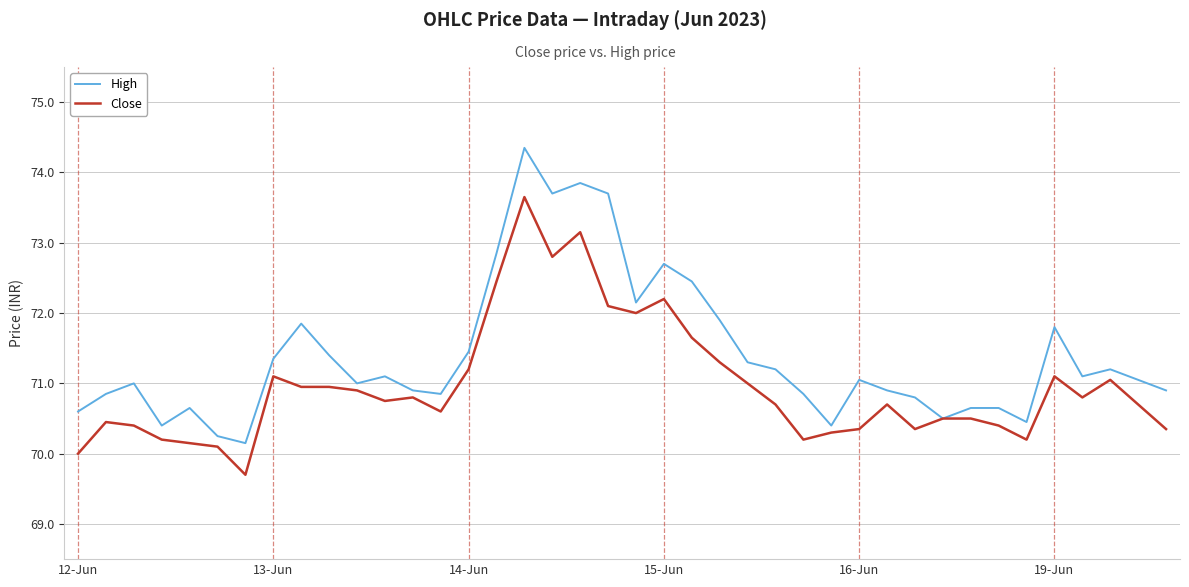

Which series has the largest range (max minus min)?

High